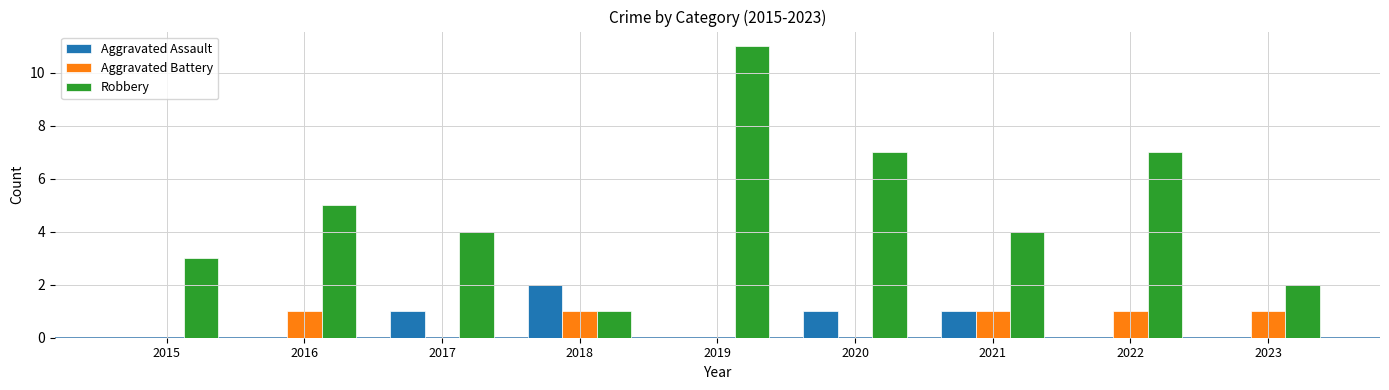

True or false: Robbery has a value of 5 at 2016.

True